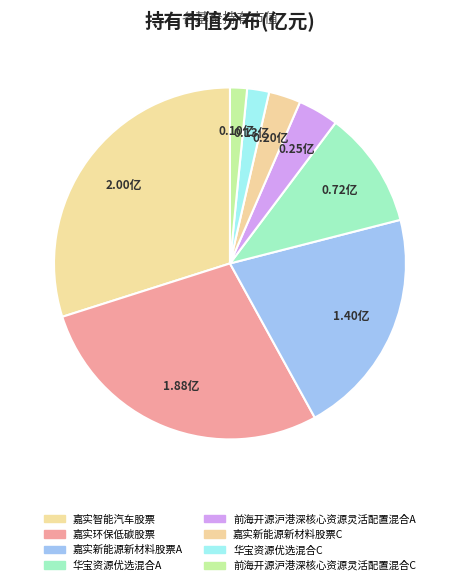

How many segments does this pie chart have?

8